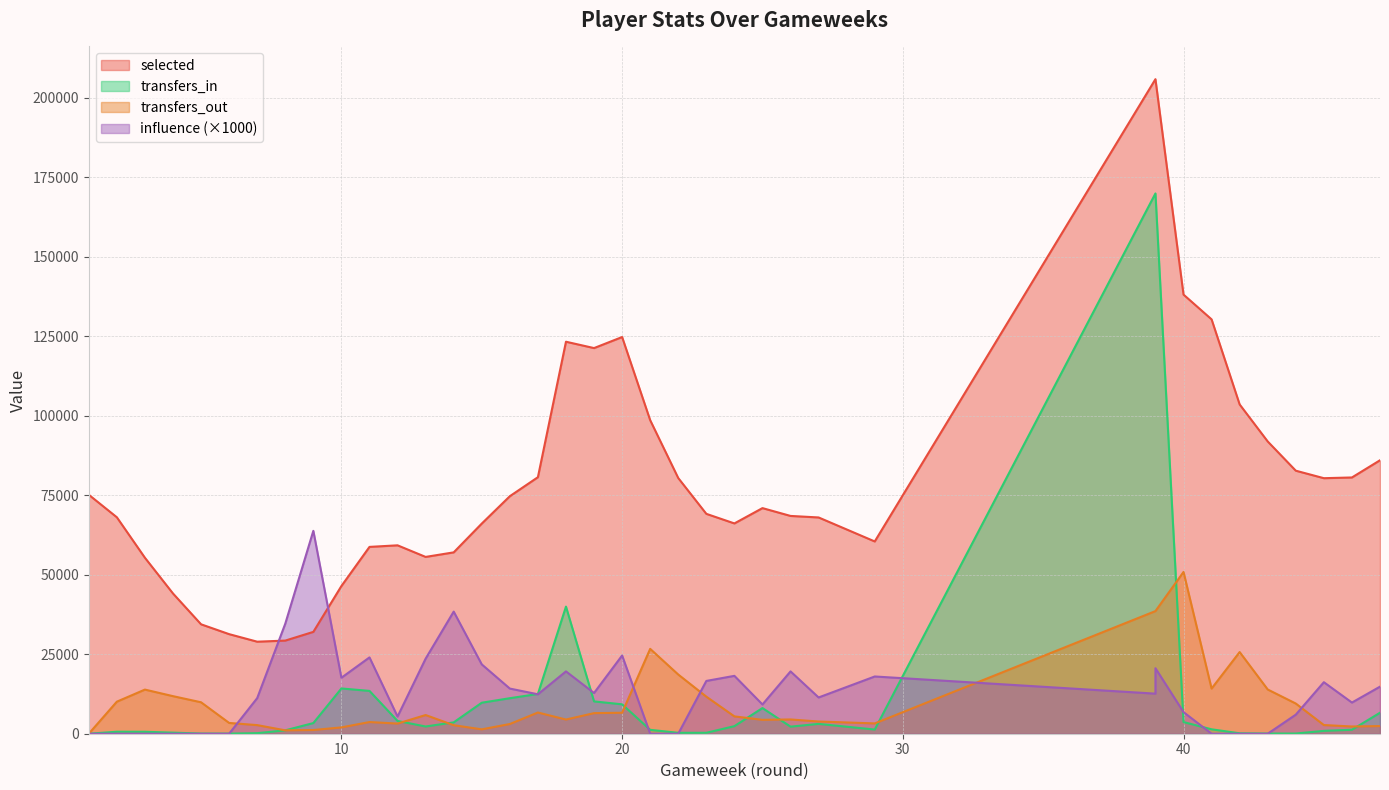

True or false: influence and transfers_out intersect in this chart.

True